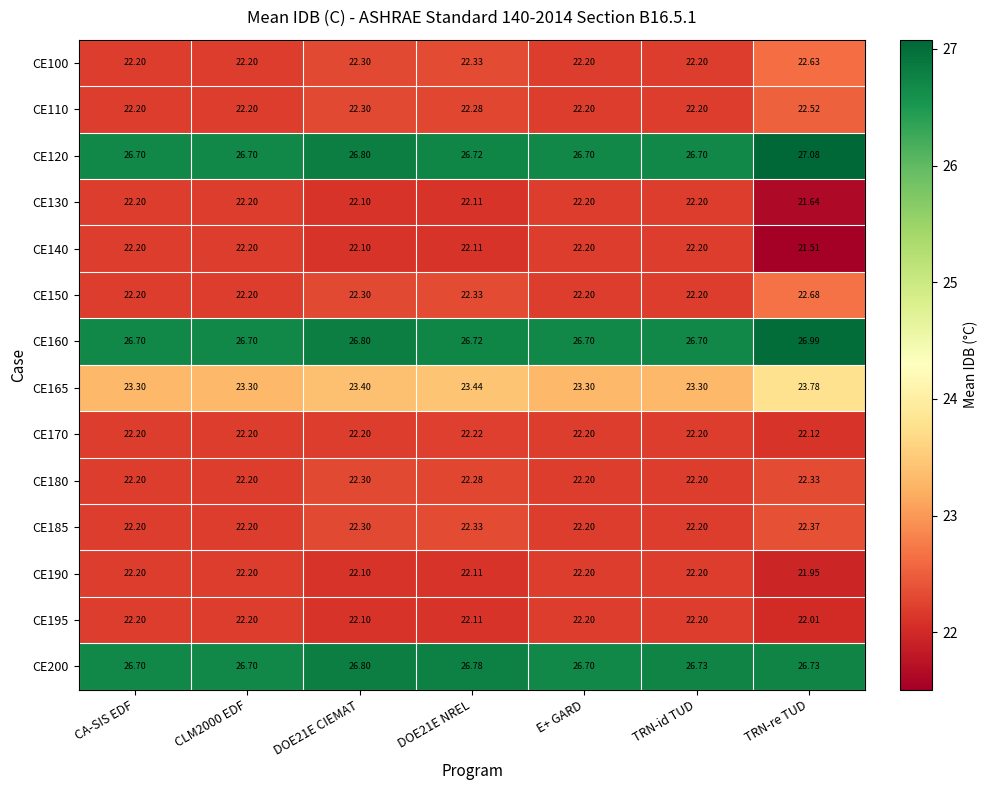

What is the difference between the highest and lowest values at CA-SIS EDF?

4.5